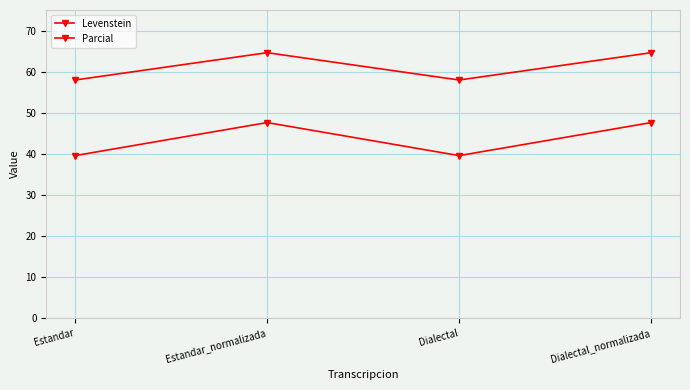

Is this an area chart (filled region under the line)?

No